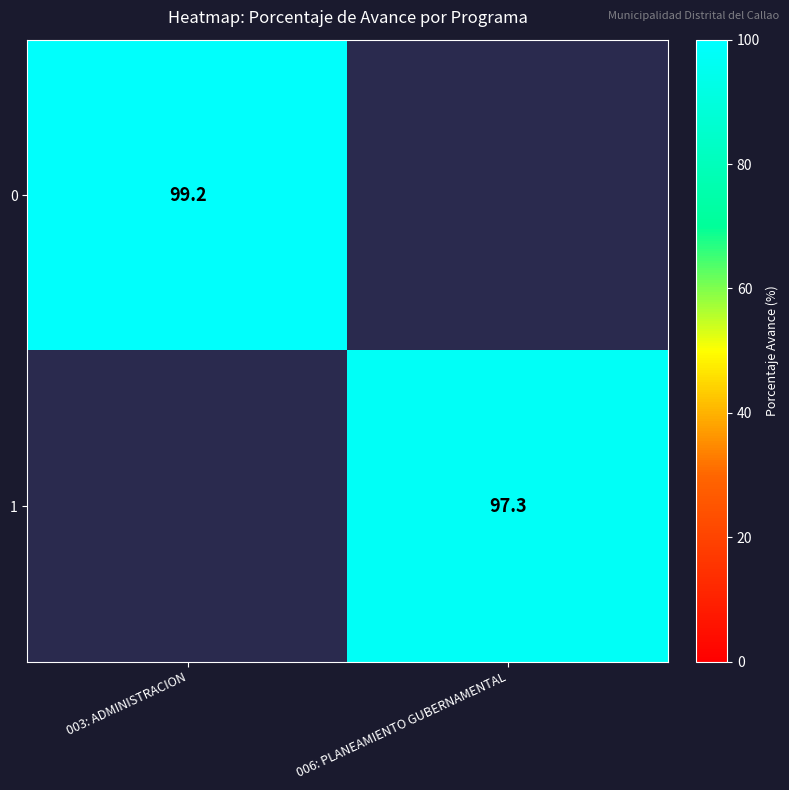

Is it true that 1 equals 97.3 at 006: PLANEAMIENTO GUBERNAMENTAL?

True